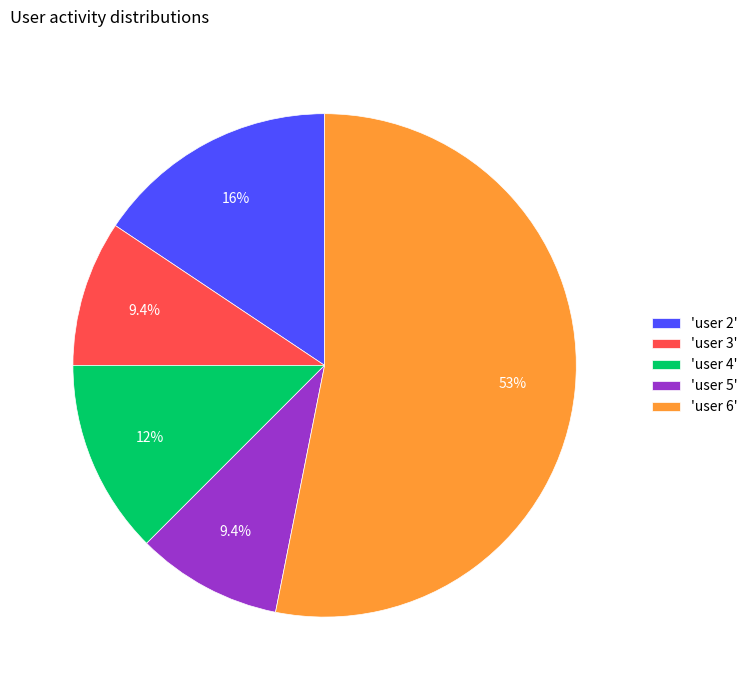

Does any single category account for the majority?

Yes